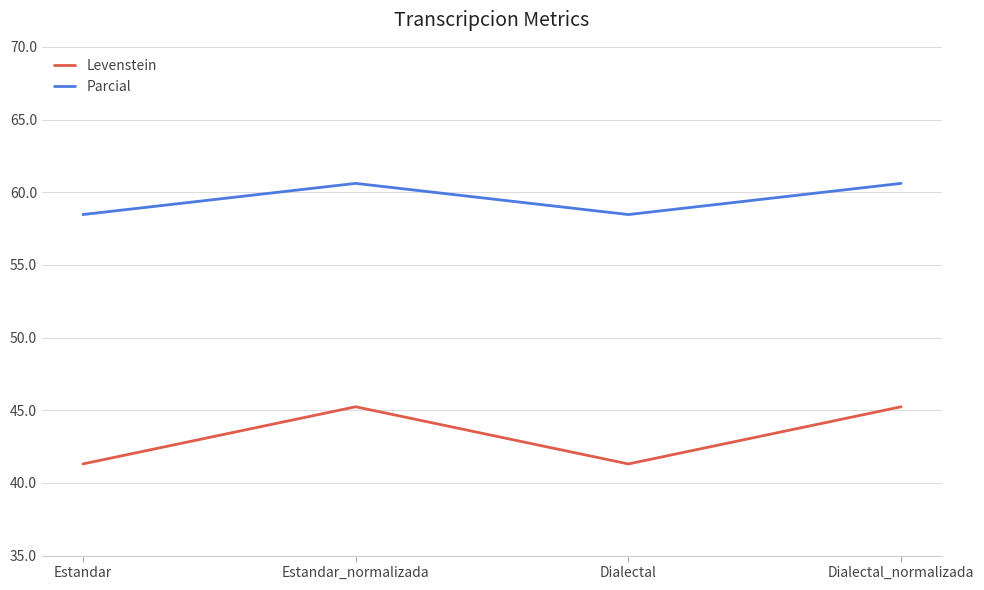

Is this an area chart (filled region under the line)?

No